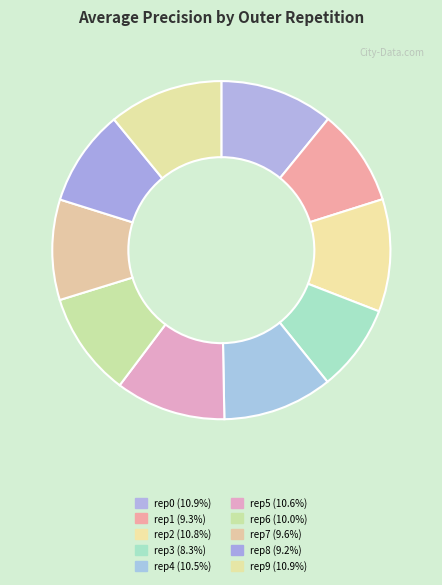

Count the number of slices in the pie.

10